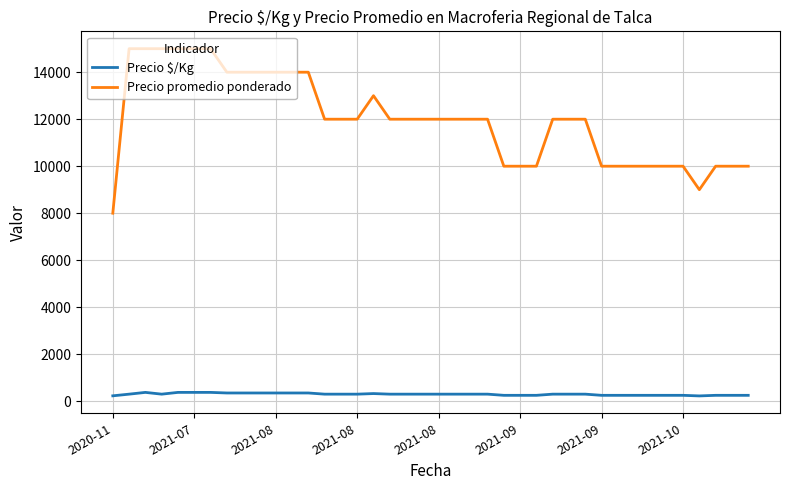

True or false: Precio promedio ponderado and Precio $/Kg cross at least once.

False